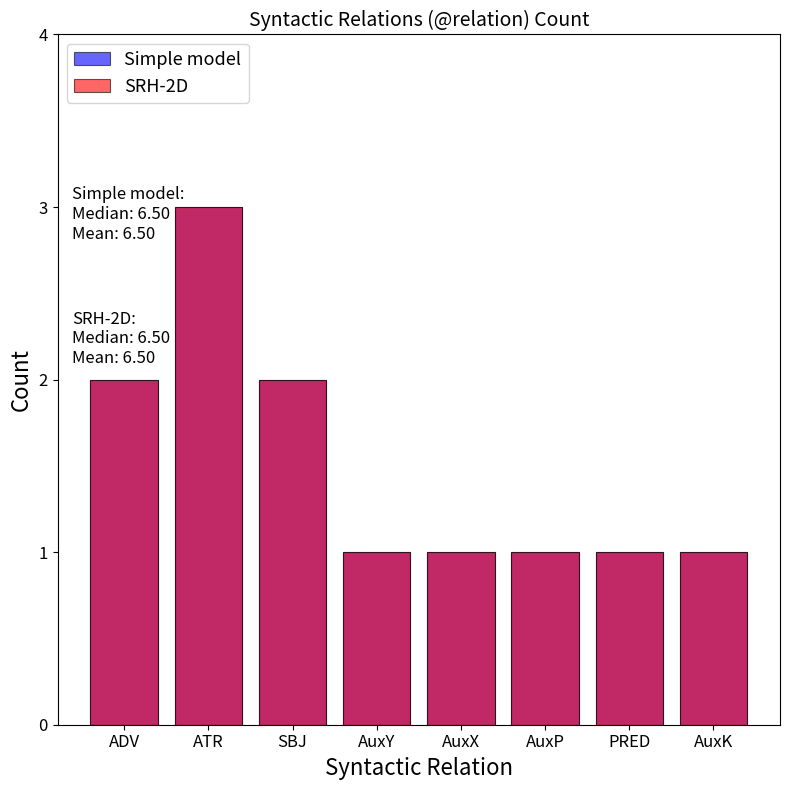

How many categories are shown in the chart?

8